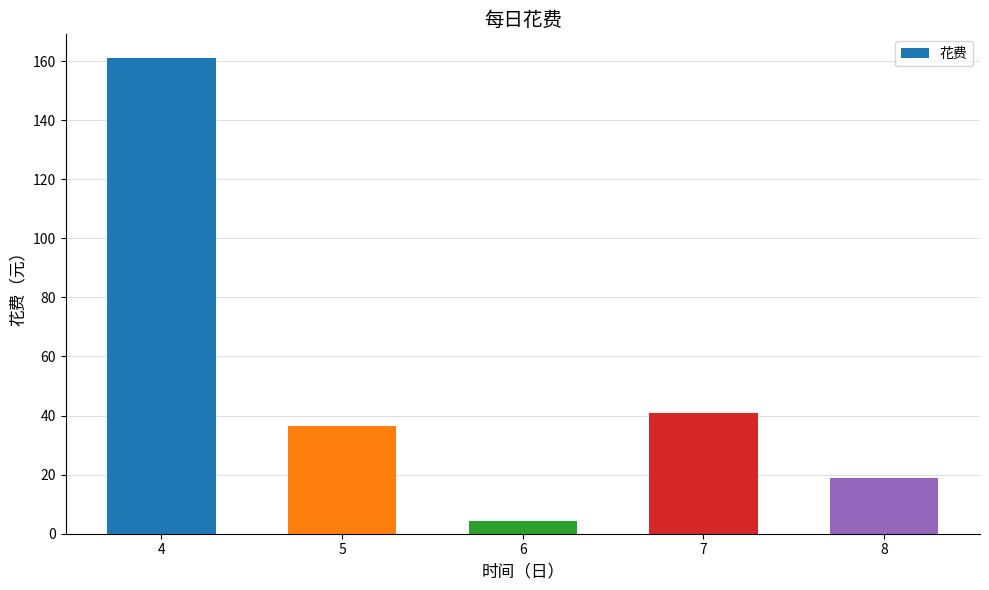

How many data points does each series have?

5